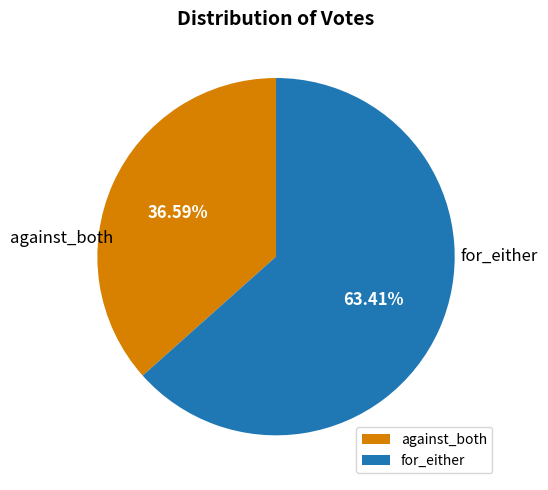

To the nearest percent, what portion does against_both represent?

37%